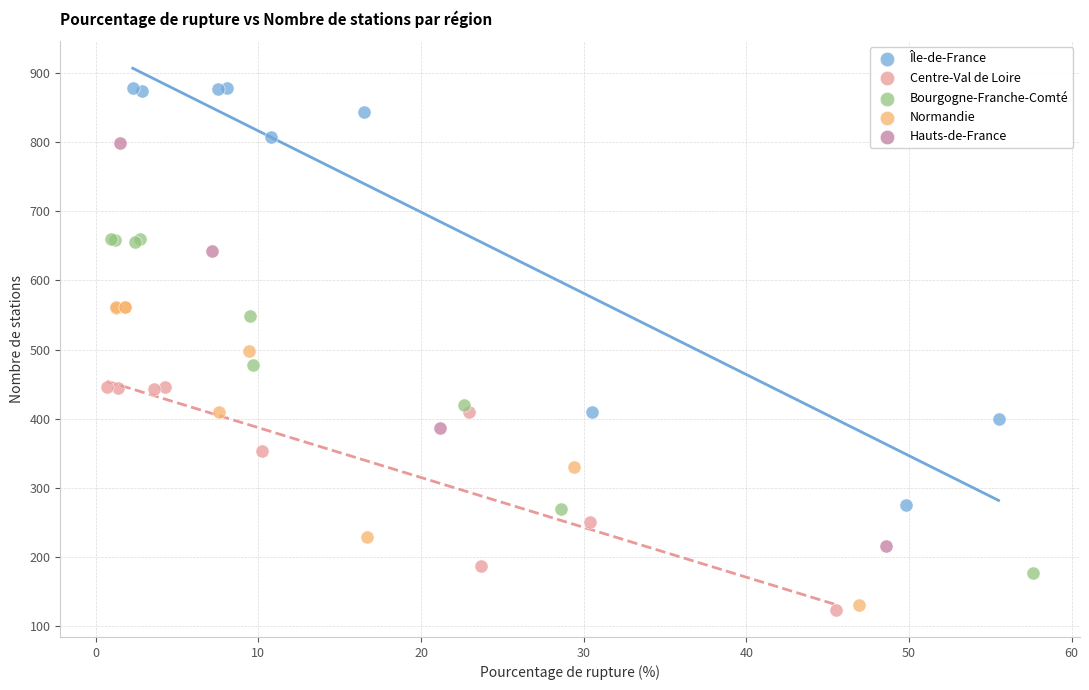

Which series reaches the minimum Y coordinate?

Centre-Val de Loire